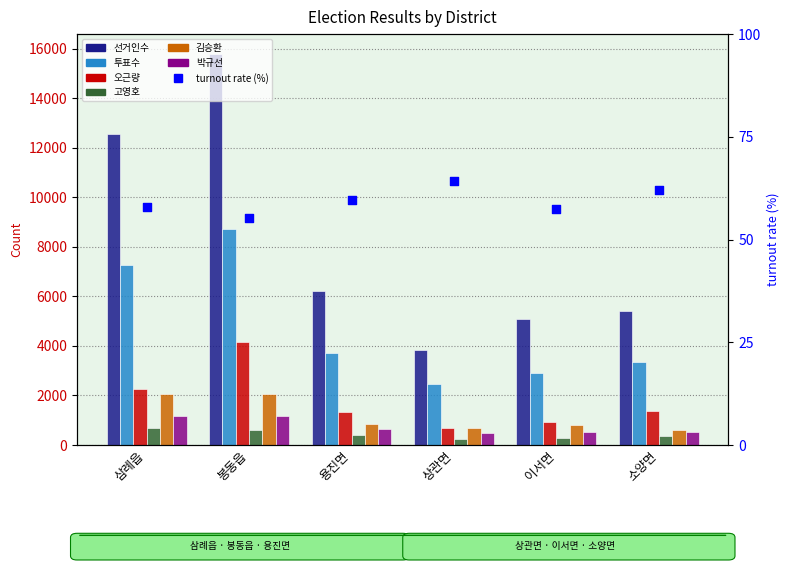

What is the total value across all series at 이서면?

10520